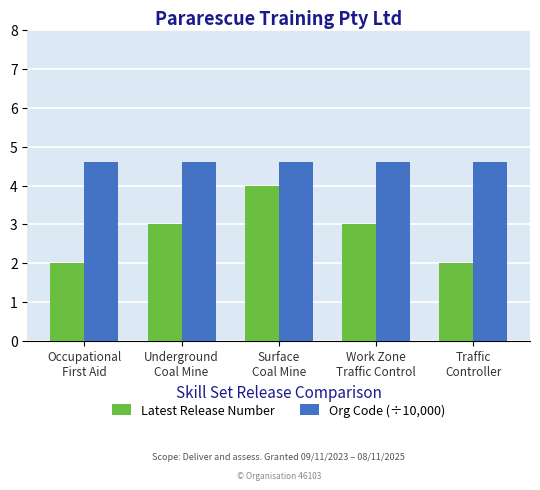

Which series has the largest total across all categories?

Org Code (÷10,000)